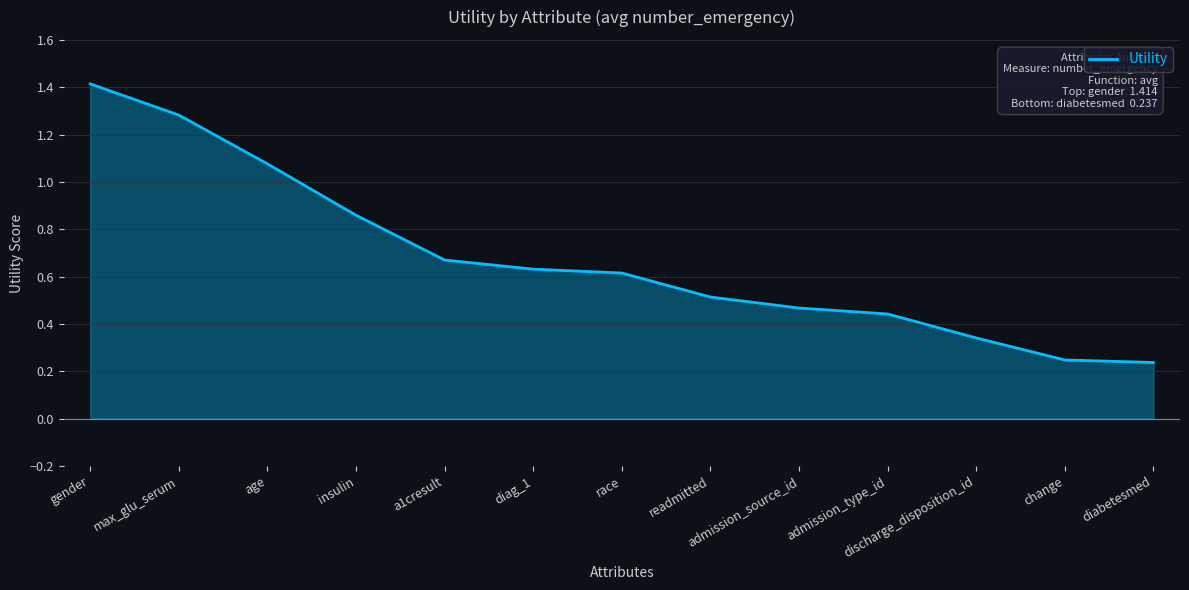

What position from the left is discharge_disposition_id?

11